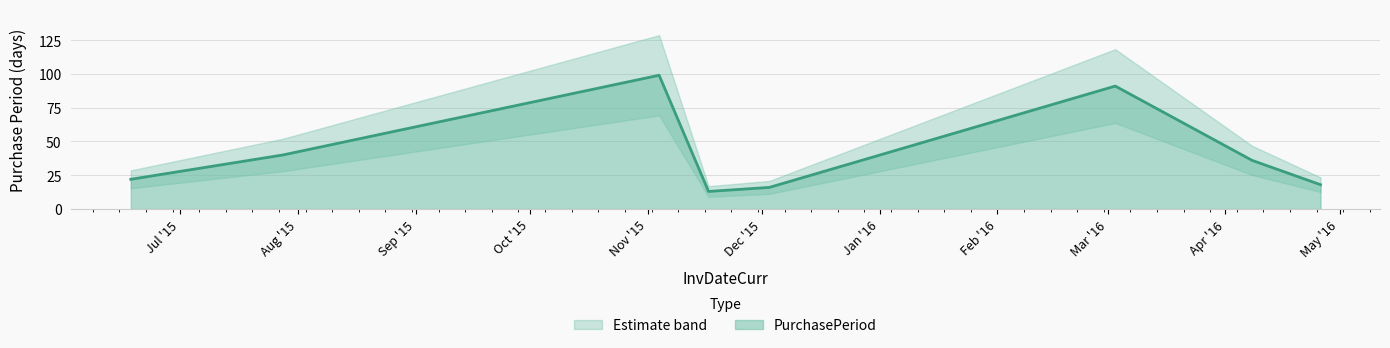

What is the value of the 8th point from the left?

18